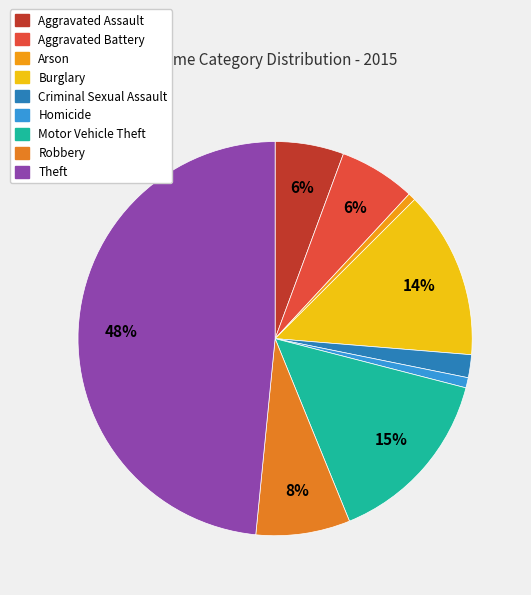

The Arson slice represents 1% of the pie. True or false?

True